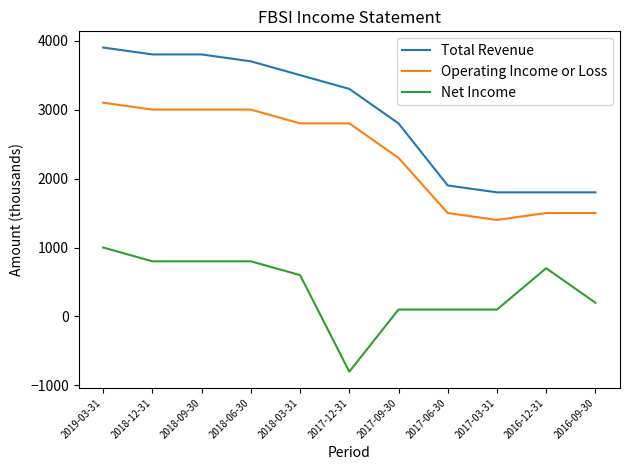

Does the chart display data point markers on the line(s)?

No